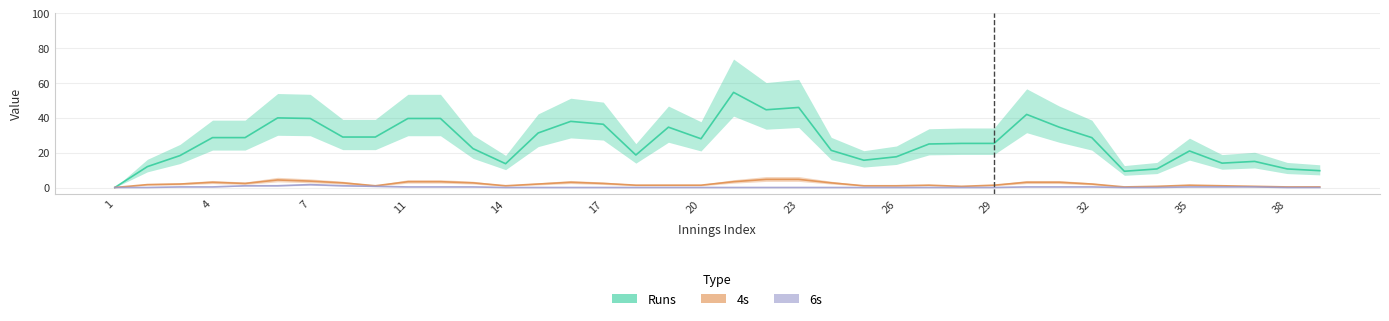

Reading left to right, transcribe all the data shown in this chart.

Runs: 0.0	12.0	18.3	28.7	28.7	40.0	39.7	29.0	29.0	39.7	39.7	22.3	13.7	31.3	38.0	36.3	18.7	34.7	28.0	54.7	44.7	46.0	21.3	15.7	17.7	25.0	25.3	25.3	42.0	34.7	28.7	9.3	10.7	21.0	14.0	15.0	10.7	9.7
4s: 0.0	1.7	2.0	3.0	2.3	4.3	3.7	2.7	1.0	3.3	3.3	2.7	1.0	2.0	3.0	2.3	1.3	1.3	1.3	3.3	4.7	4.7	2.7	1.0	1.0	1.3	0.7	1.3	3.0	3.0	2.0	0.3	0.7	1.3	1.0	0.7	0.3	0.3
6s: 0.0	0.0	0.3	0.3	1.0	1.0	1.7	1.0	0.7	0.3	0.3	0.3	0.0	0.0	0.0	0.0	0.0	0.0	0.0	0.0	0.0	0.0	0.0	0.0	0.0	0.0	0.0	0.0	0.3	0.3	0.3	0.0	0.0	0.3	0.3	0.3	0.0	0.0